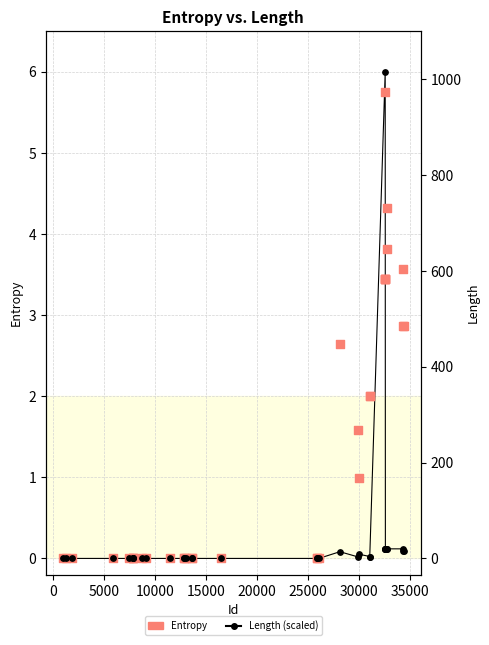

Which series has the widest spread of Y values?

Length (scaled)